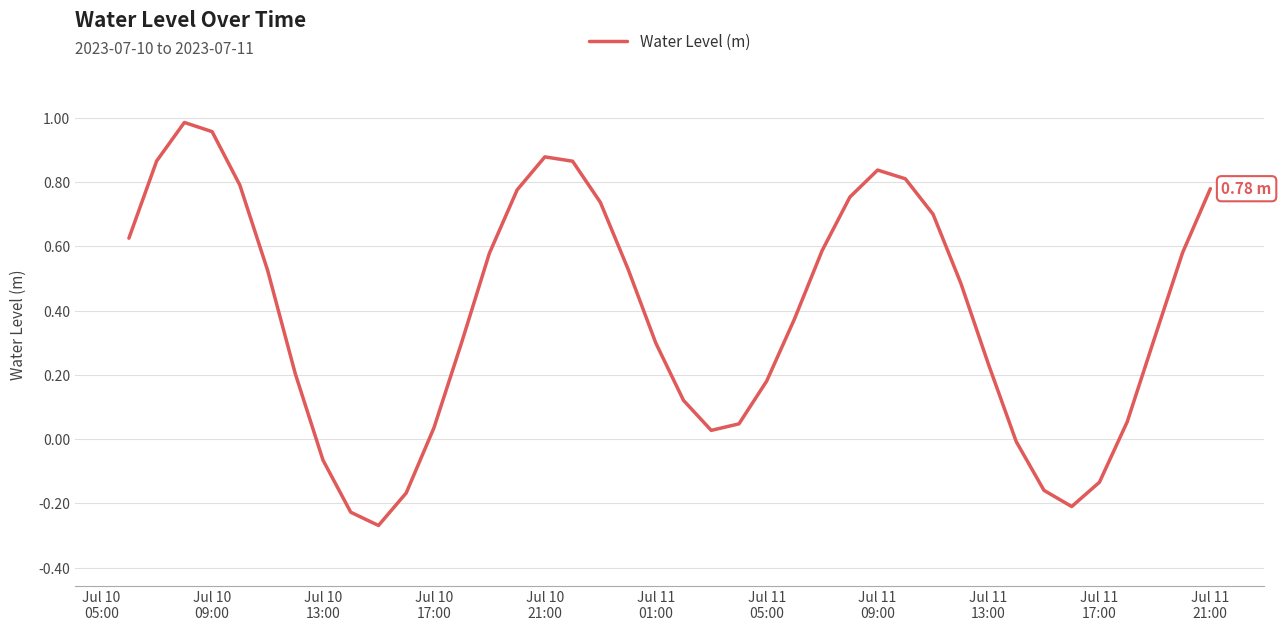

What is the difference between the maximum and minimum values?

1.3